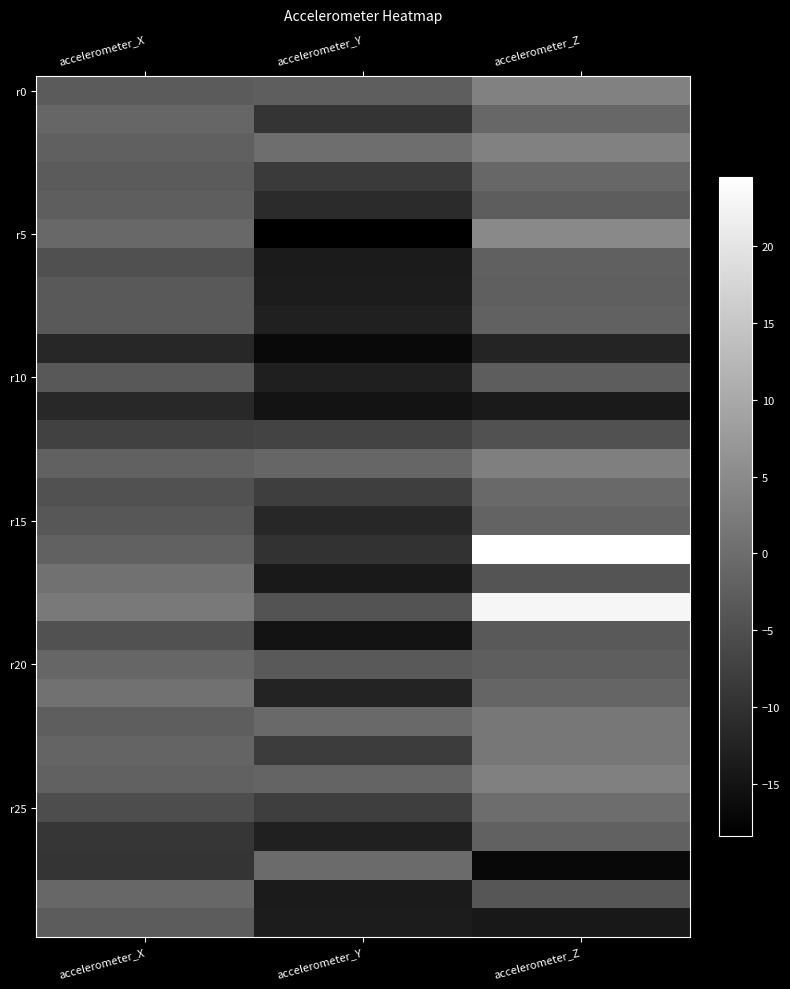

At which category is the sum across all series the highest?

accelerometer_Z